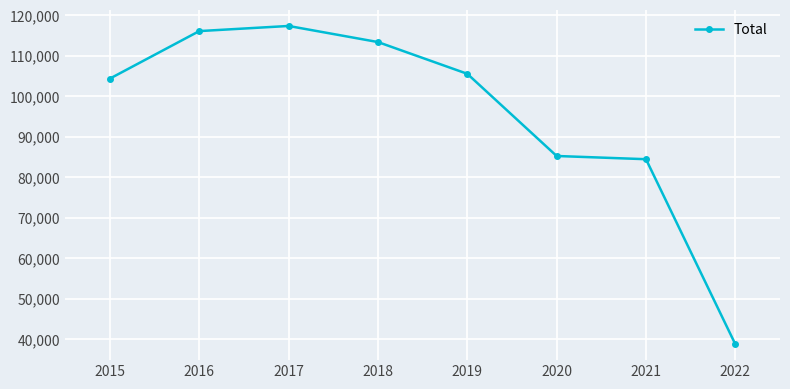

What is the ratio of the value at 2016 to the value at 2019?

1.1